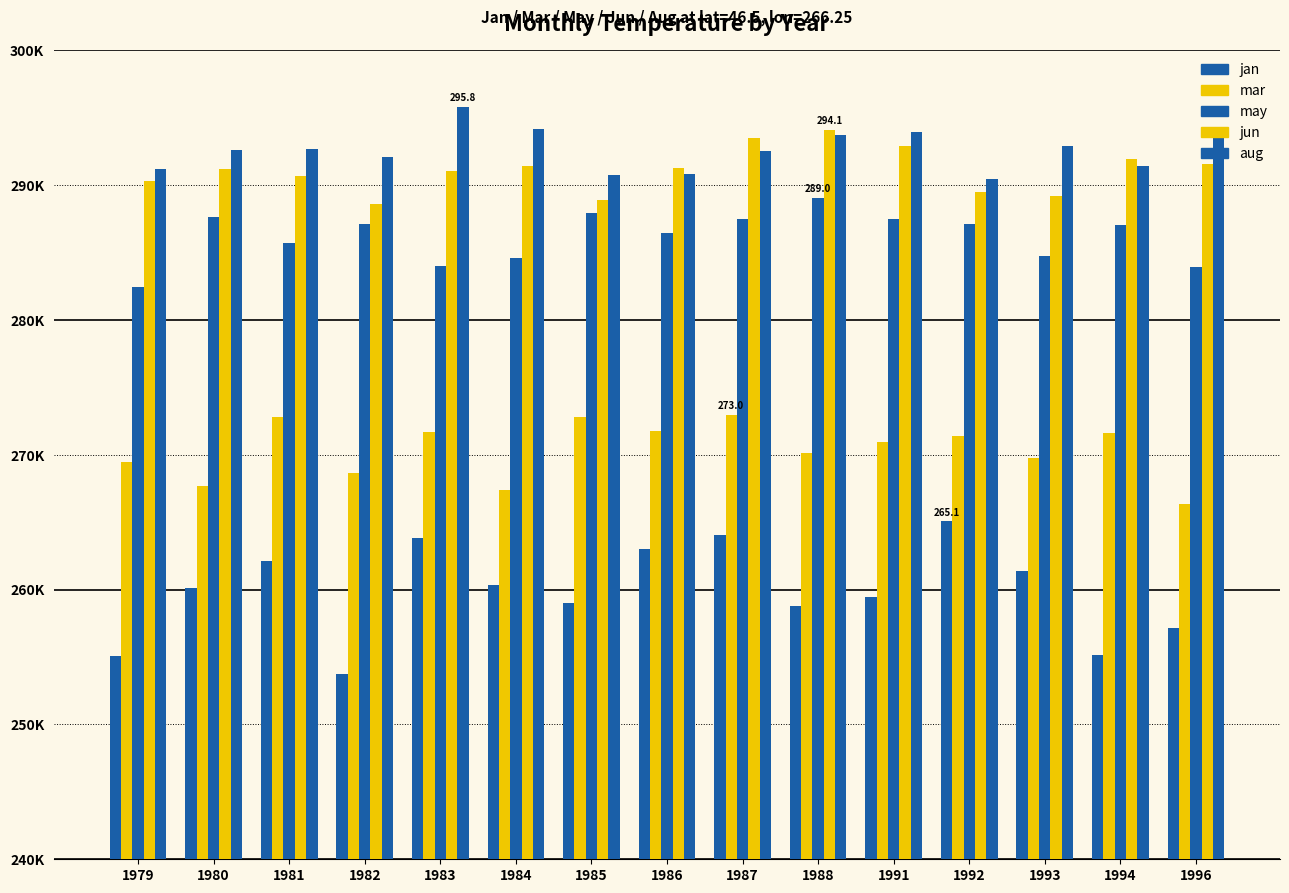

Does the chart contain any negative values?

No